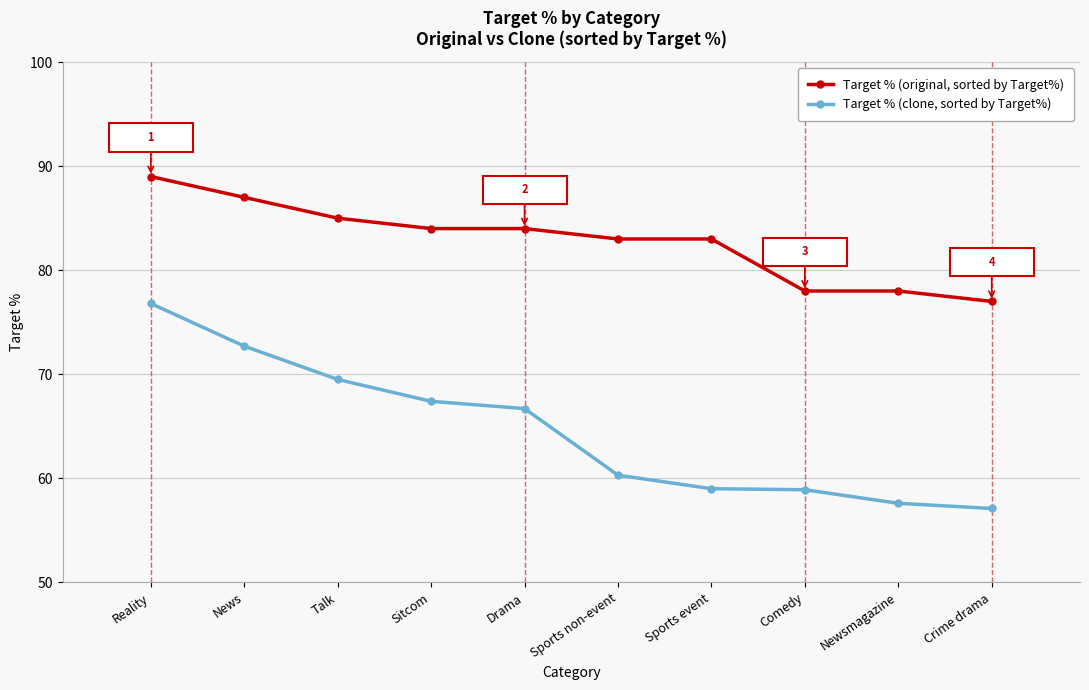

At how many categories does at least one series exceed 62?

10